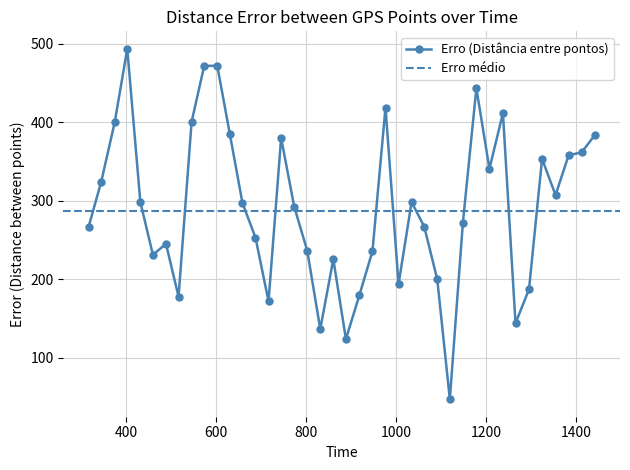

At which label is the value closest to 270?

1148